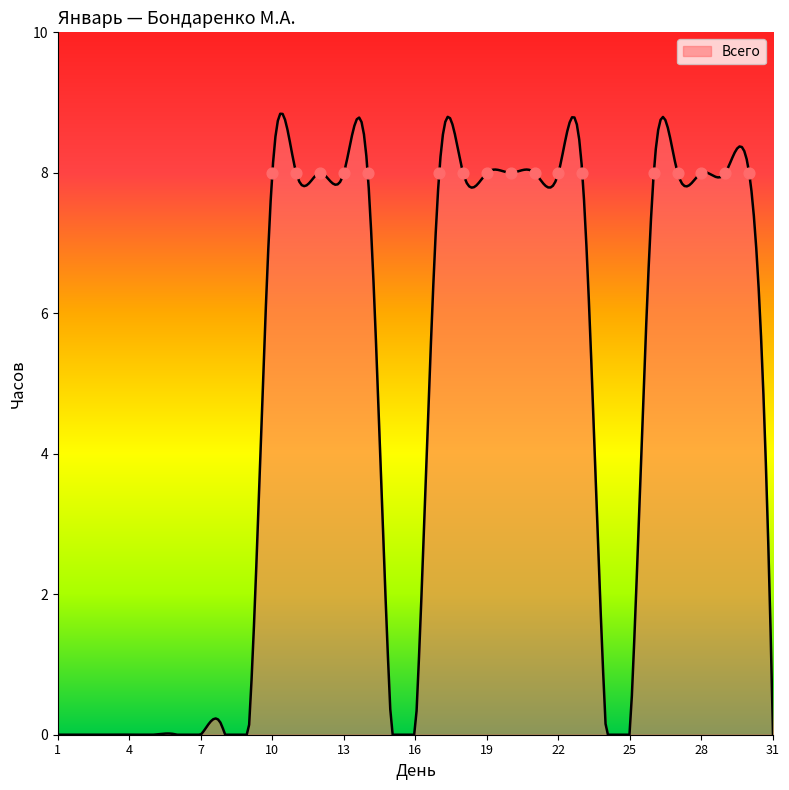

What is the change in value from 8 to 12?

+8